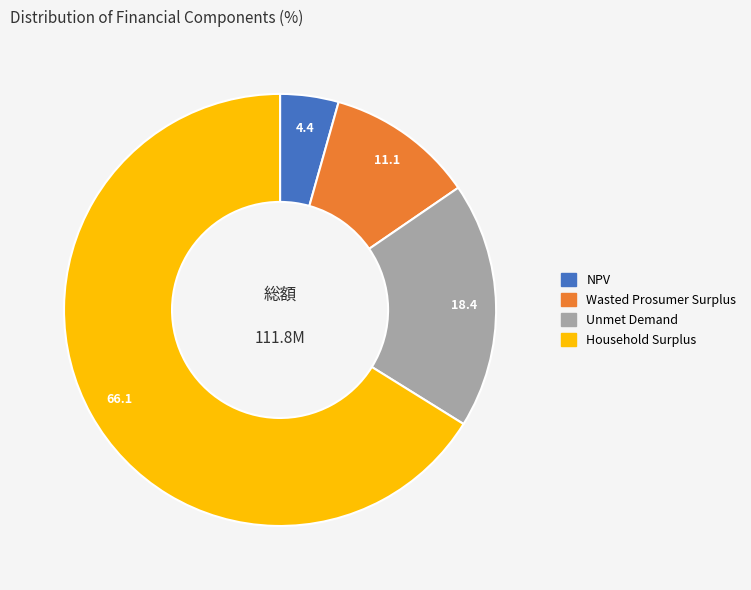

Between NPV and Wasted Prosumer Surplus, which is larger?

Wasted Prosumer Surplus